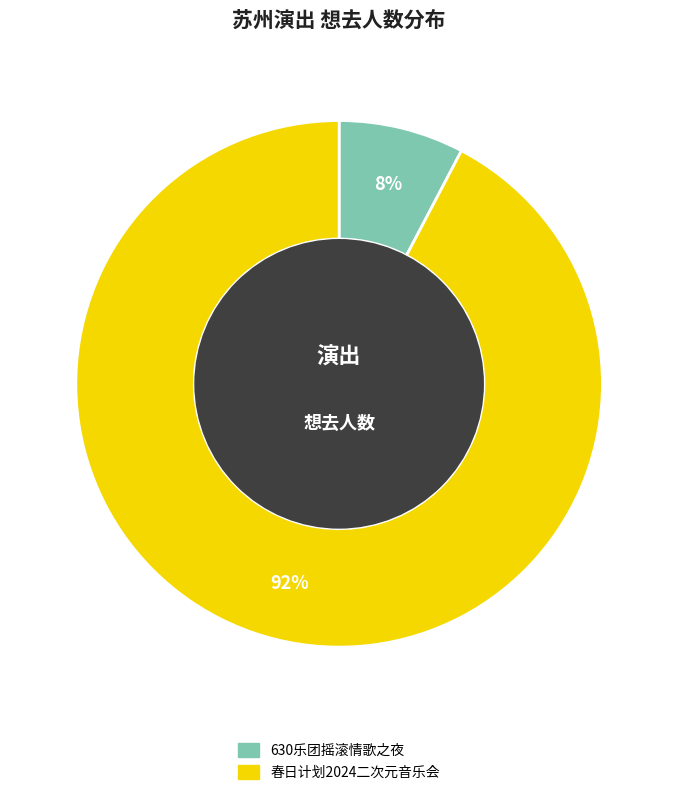

Is there a majority slice in this chart?

Yes